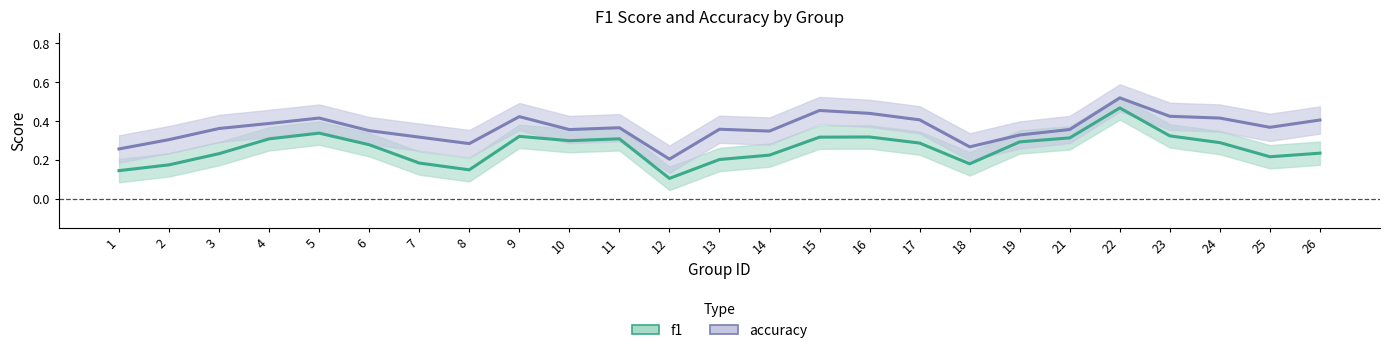

True or false: accuracy and f1 cross at least once.

False